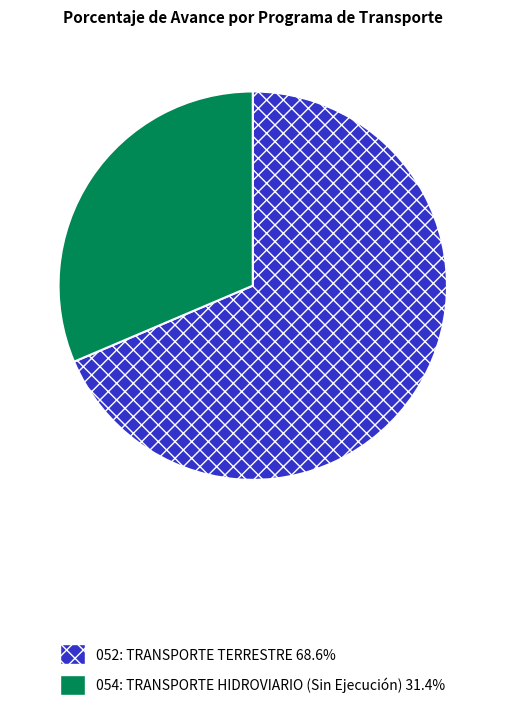

Is the sum of 054: TRANSPORTE HIDROVIARIO and 052: TRANSPORTE TERRESTRE greater than half?

Yes